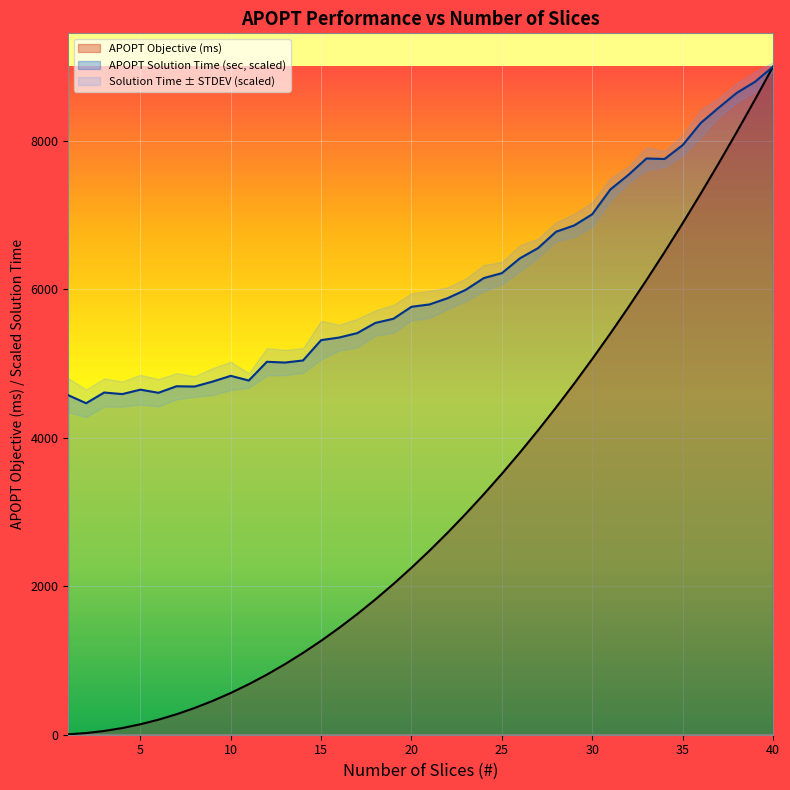

True or false: APOPT Objective (ms) and APOPT Solution Time (sec) cross at least once.

False